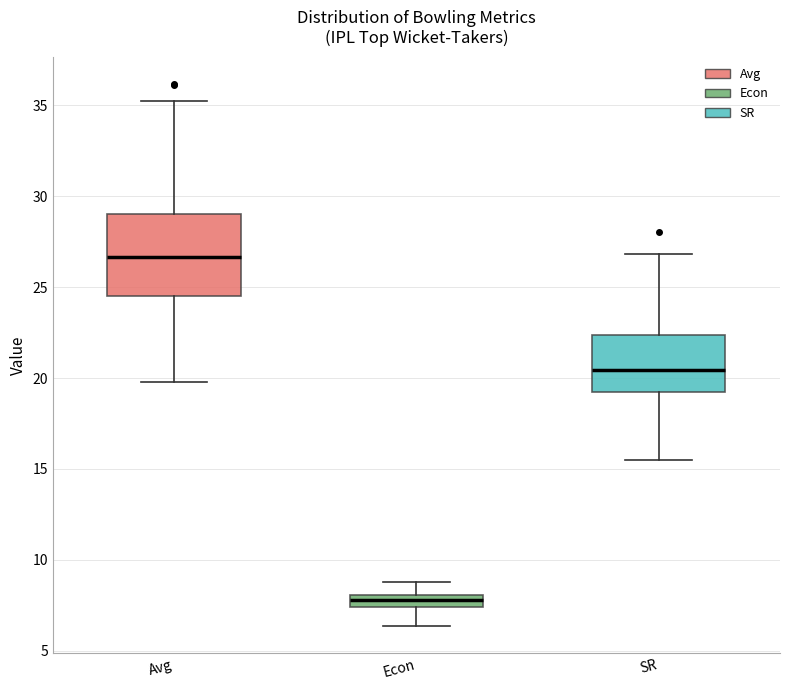

Which box's median line is the highest?

Avg